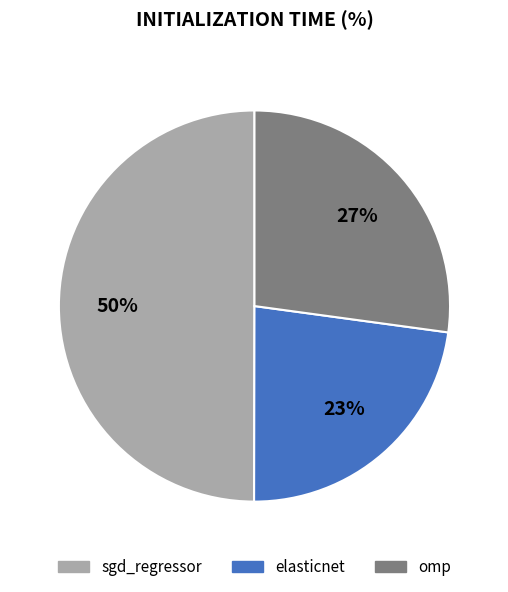

True or false: sgd_regressor accounts for 39% of the total.

False